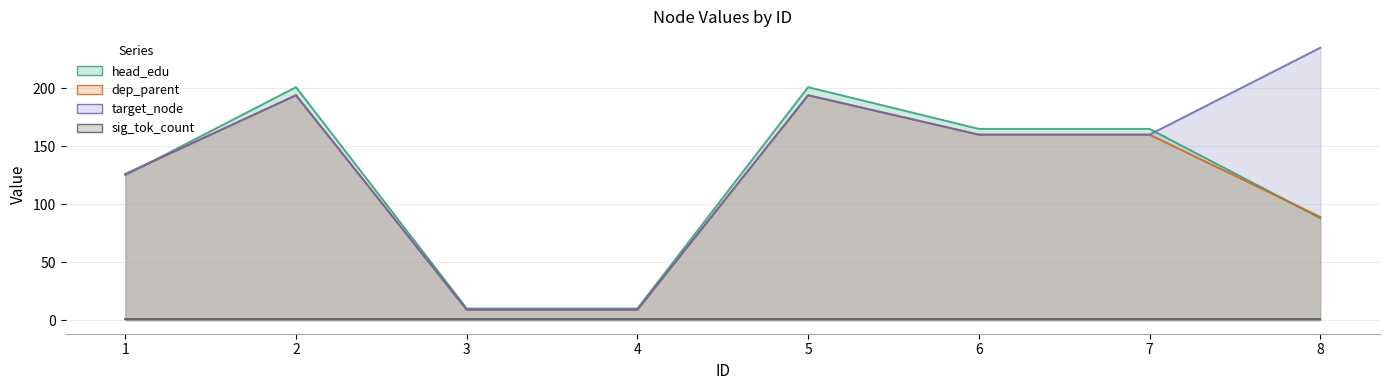

Which series has the widest spread of values?

target_node